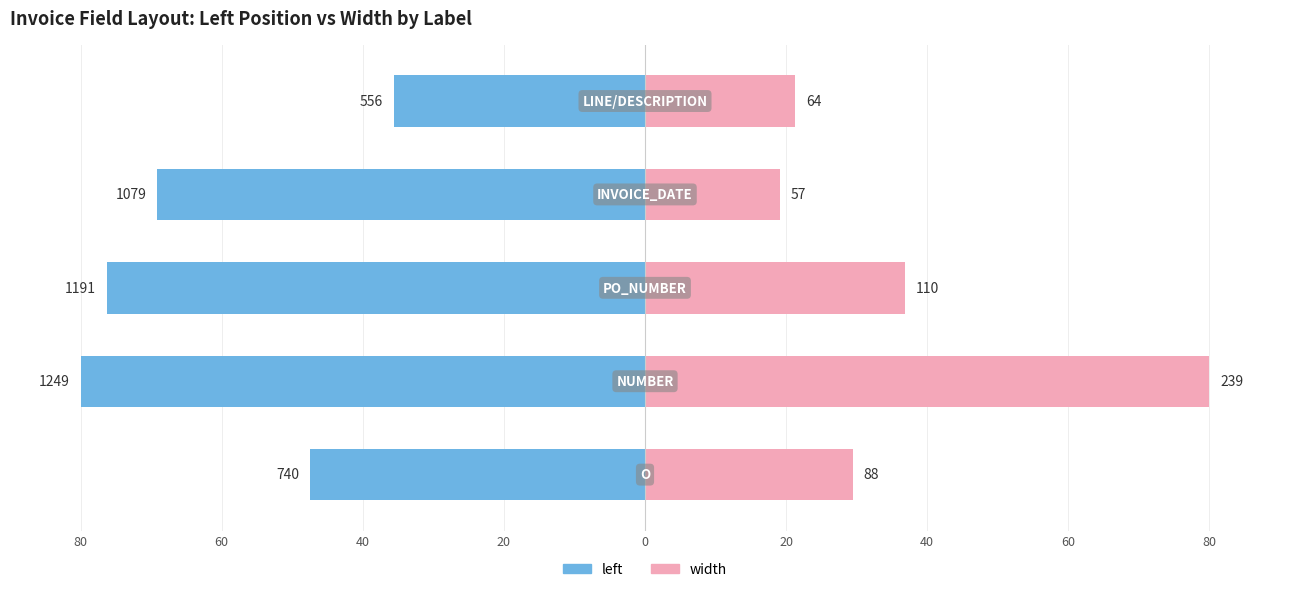

What are all the series names shown in the legend?

left, width